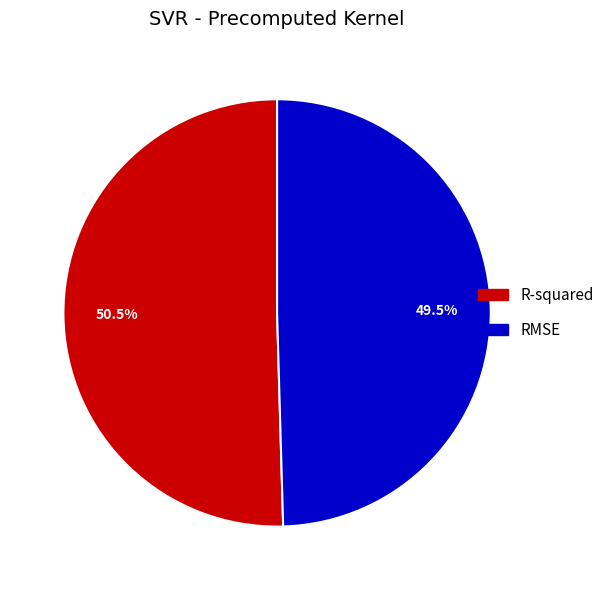

Is the sum of R-squared and RMSE greater than half?

Yes